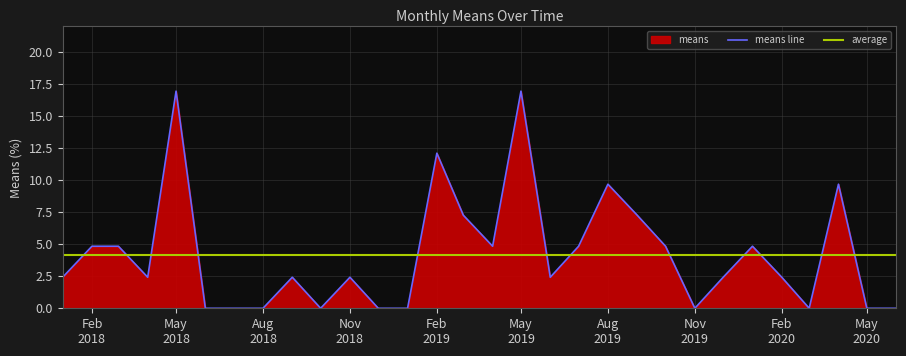

What is the difference between the maximum and minimum values?

16.9